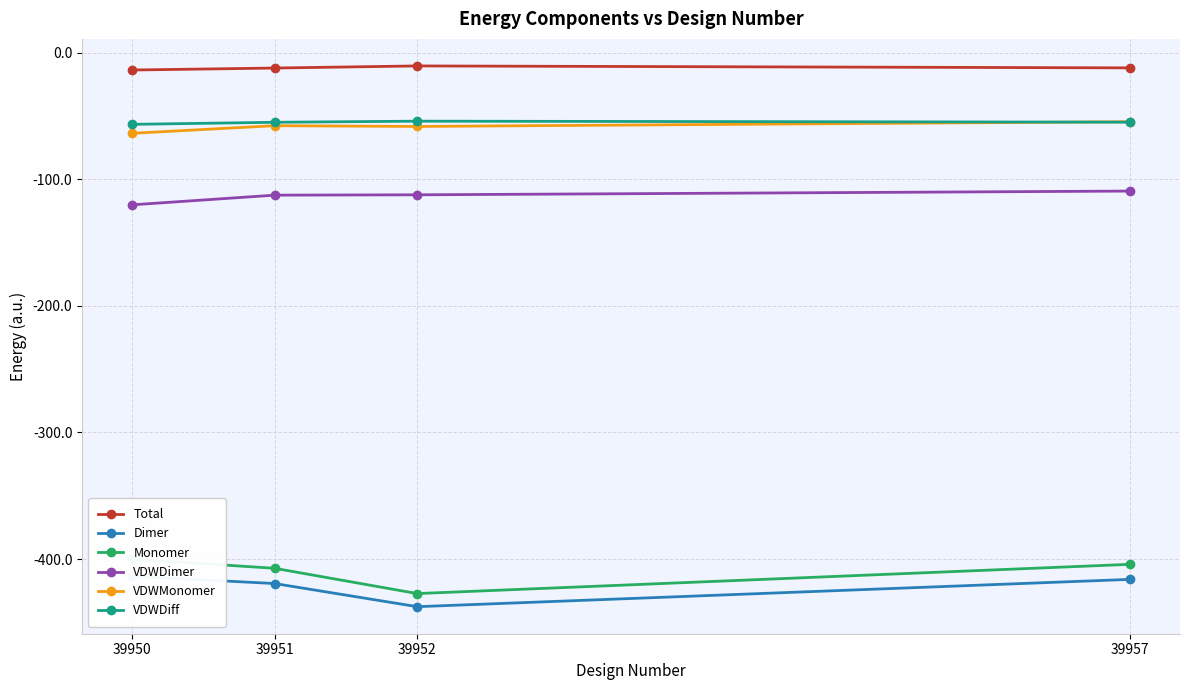

At which label does VDWDimer first exceed -112?

39957